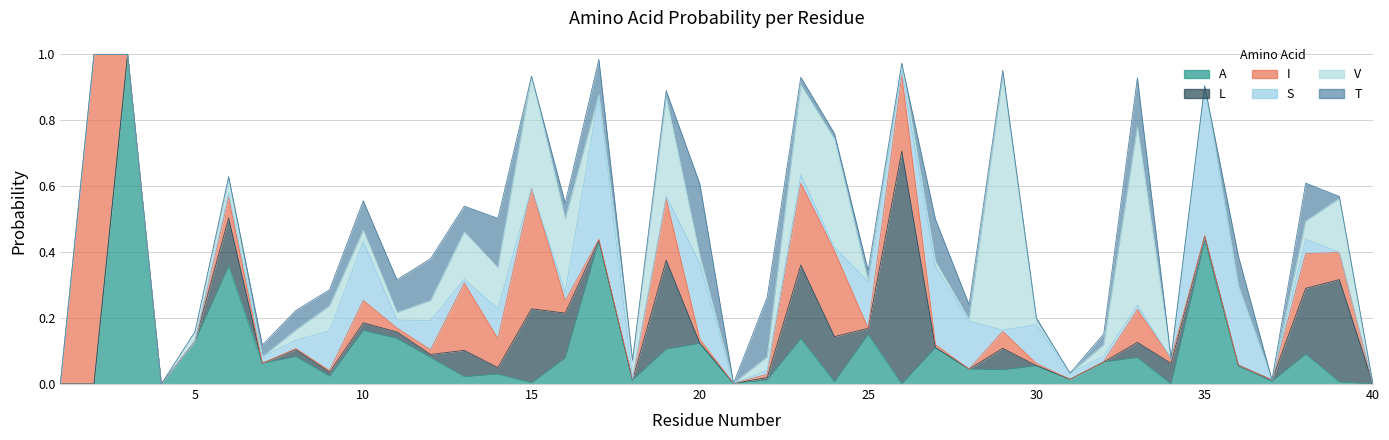

How many categories are shown in the chart?

40